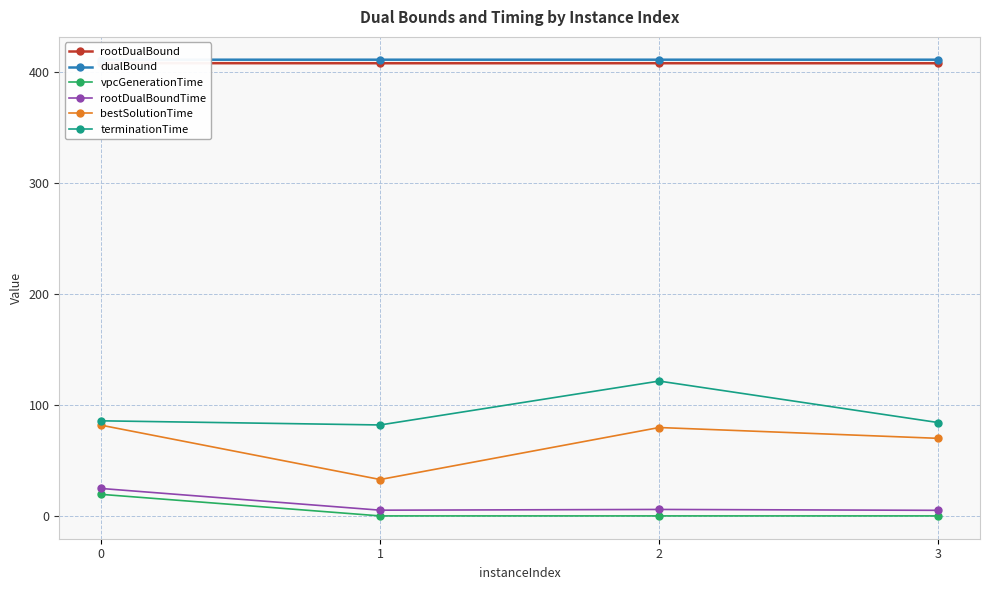

How many data points does each series have?

4